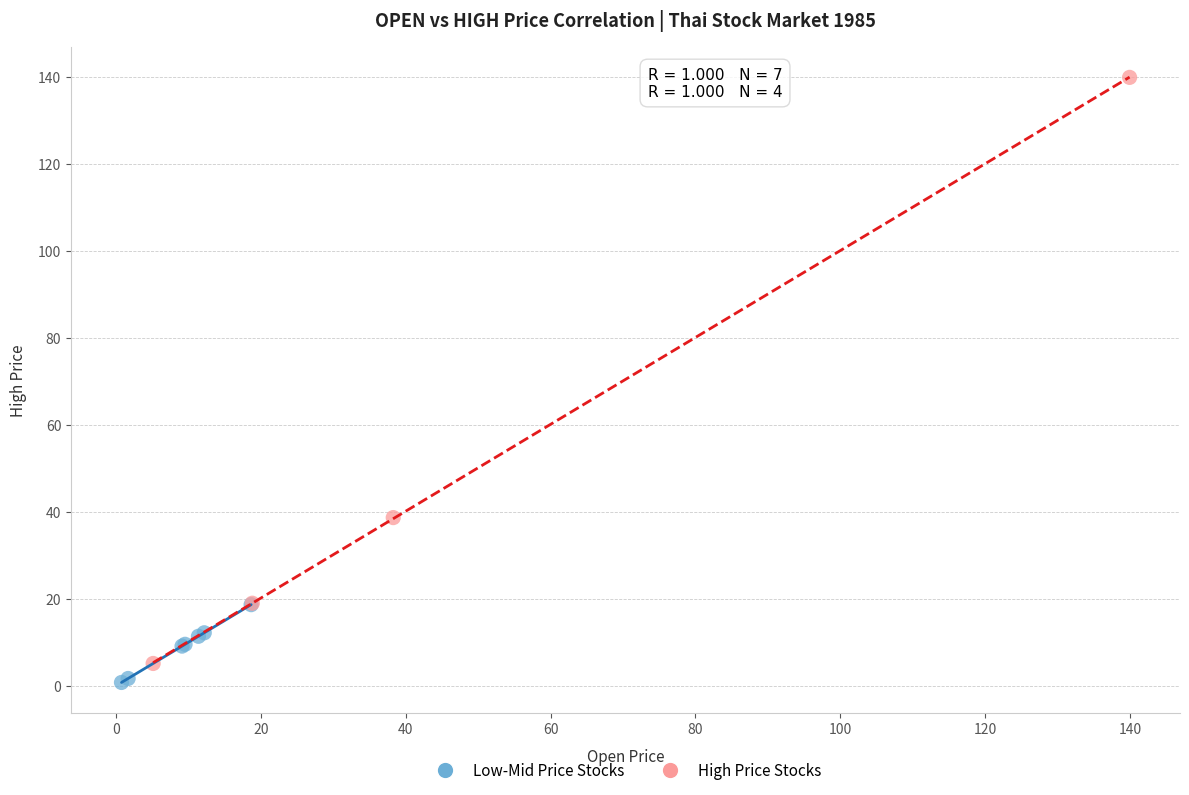

Which series reaches the maximum Y coordinate?

High Price Stocks